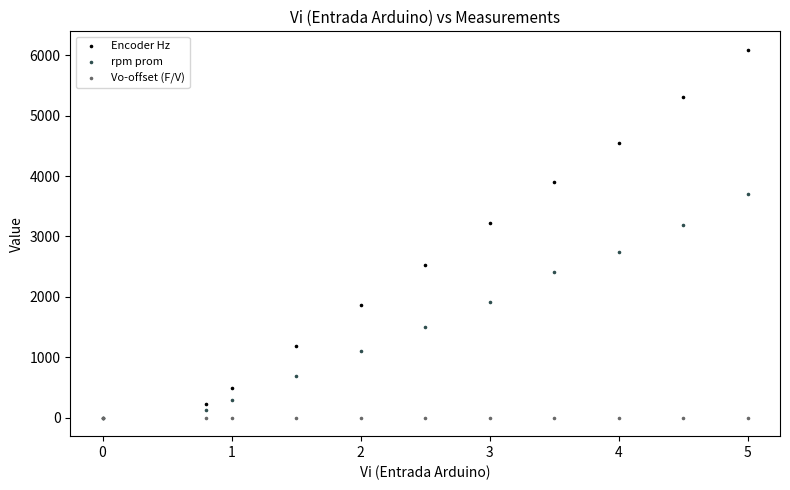

What are all the series names shown in the legend?

Encoder Hz, rpm prom, Vo-offset (F/V)